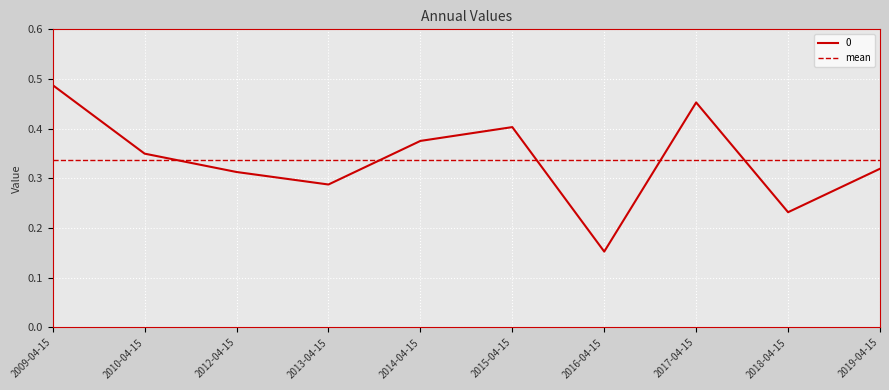

How many lines are shown in the chart?

2